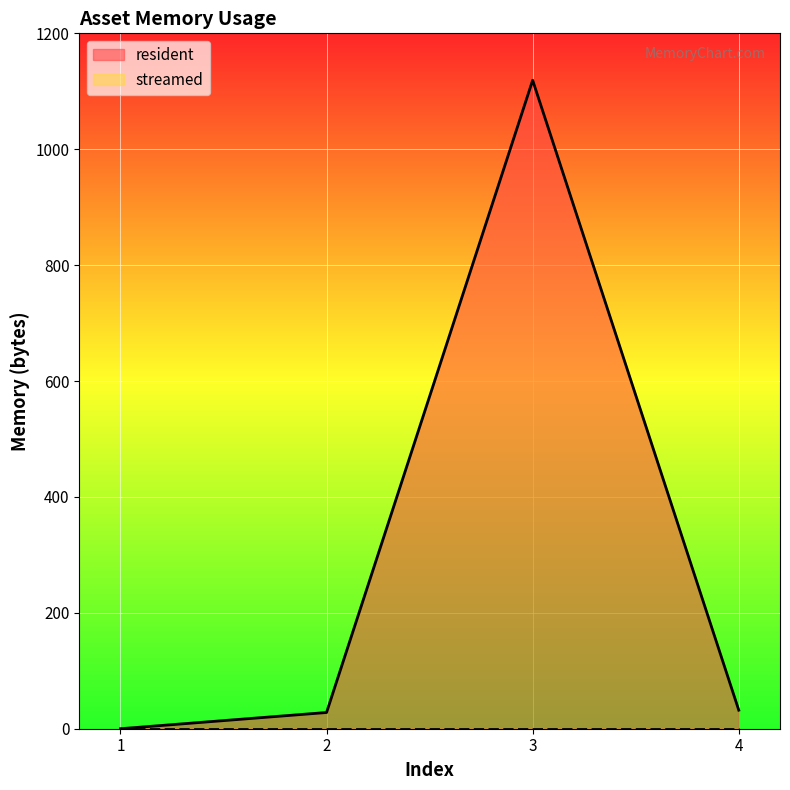

The value at 4 is 56. True or false?

False